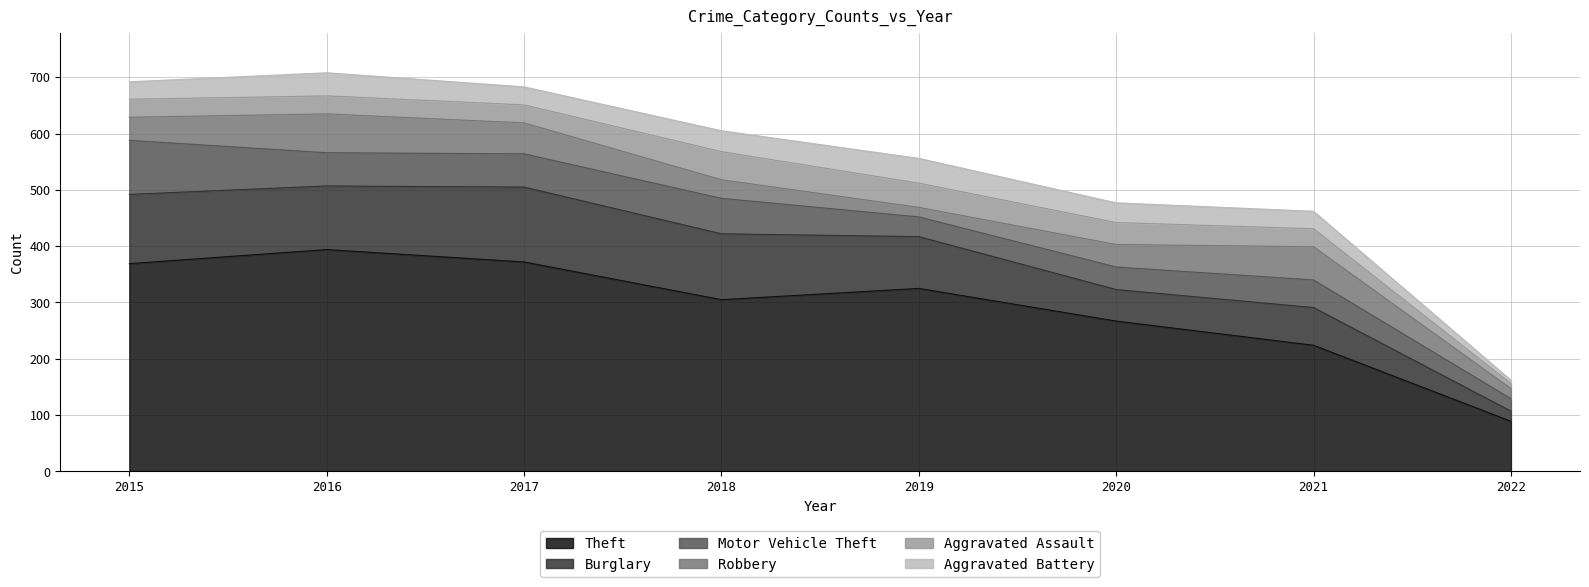

Reading left to right, what are all the values shown in this chart?

Theft: 369	394	372	305	325	267	224	89
Burglary: 123	113	133	117	92	56	67	18
Motor Vehicle Theft: 96	59	59	63	35	40	49	22
Robbery: 41	69	55	33	17	40	59	18
Aggravated Assault: 32	32	32	50	43	39	32	9
Aggravated Battery: 31	41	32	37	44	35	31	6